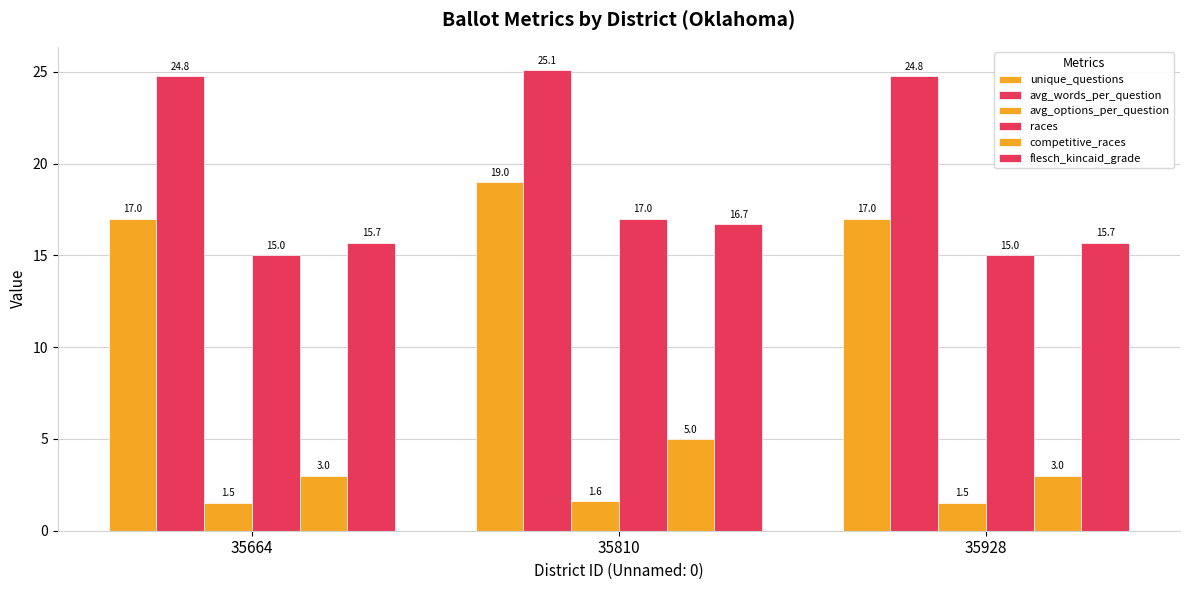

Does the chart contain stacked bars?

No